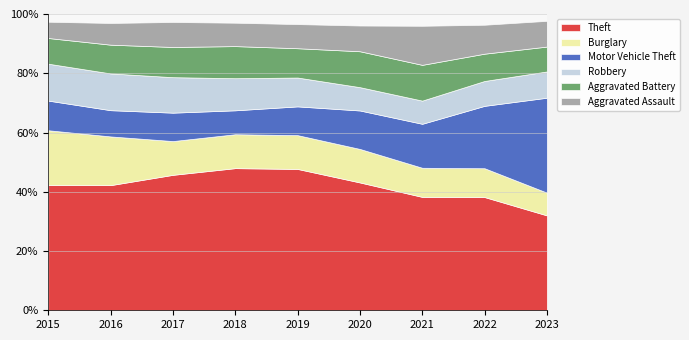

Where does the Burglary series first go above 308?

2015